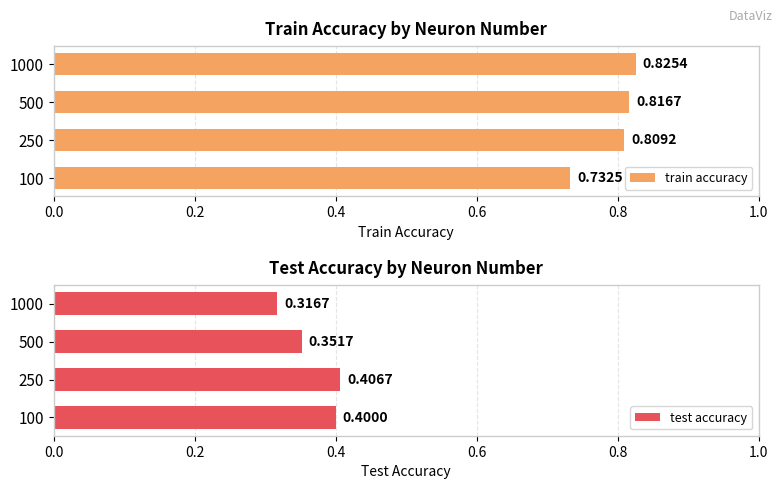

At how many categories does at least one series exceed 0?

4